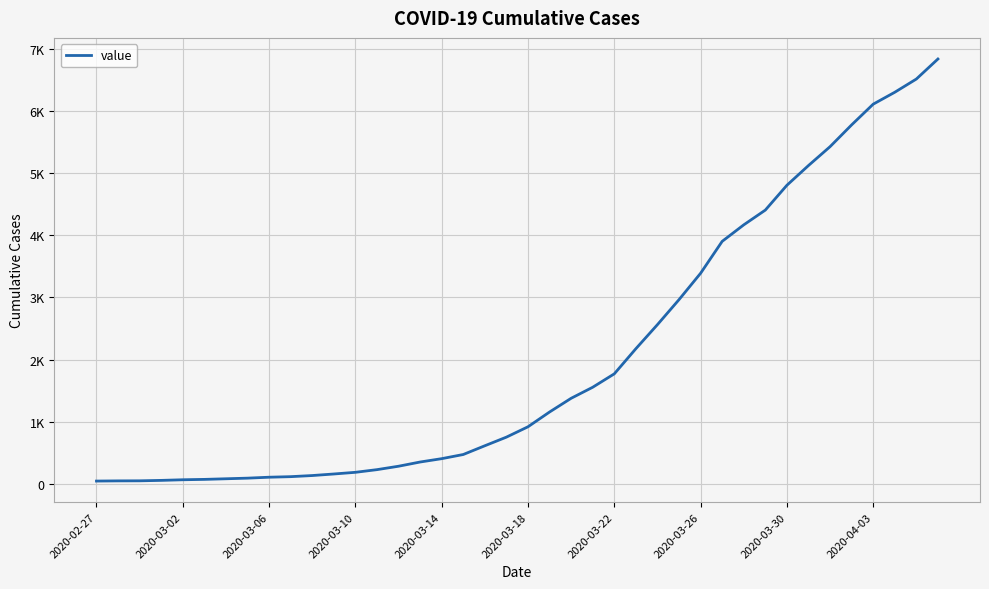

Is this an area chart (filled region under the line)?

No